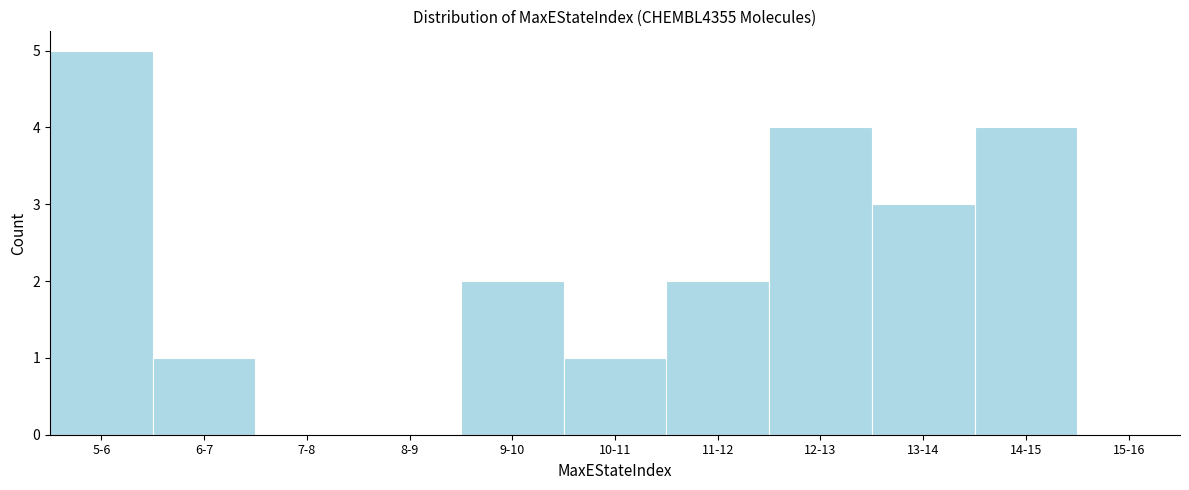

Reading right to left, what are all the values shown in this chart?

15-16=0	14-15=4	13-14=3	12-13=4	11-12=2	10-11=1	9-10=2	8-9=0	7-8=0	6-7=1	5-6=5